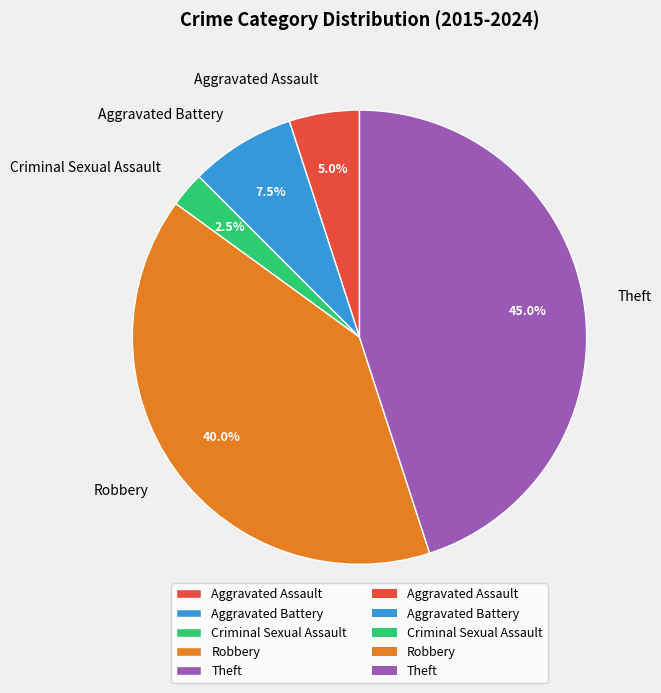

How many slices are in this pie chart?

5